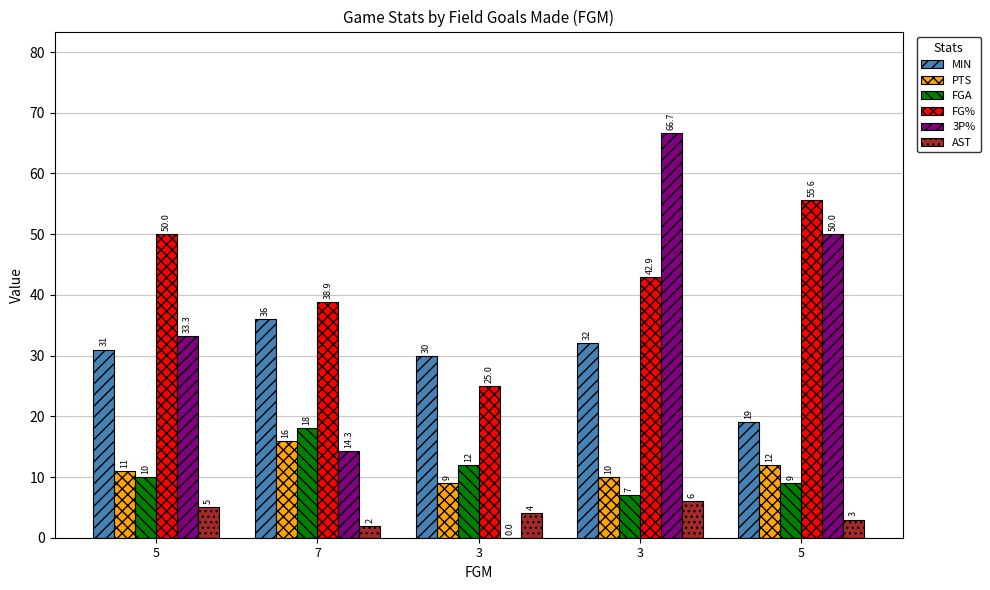

What is the label of the 3rd bar from the right?

3